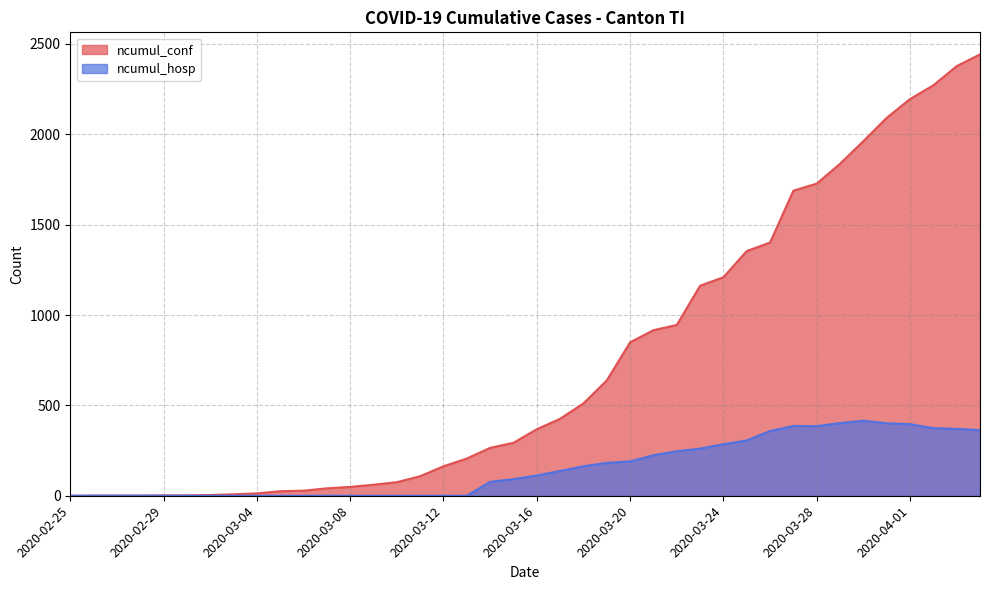

How many values in the ncumul_hosp series are below 112?

20